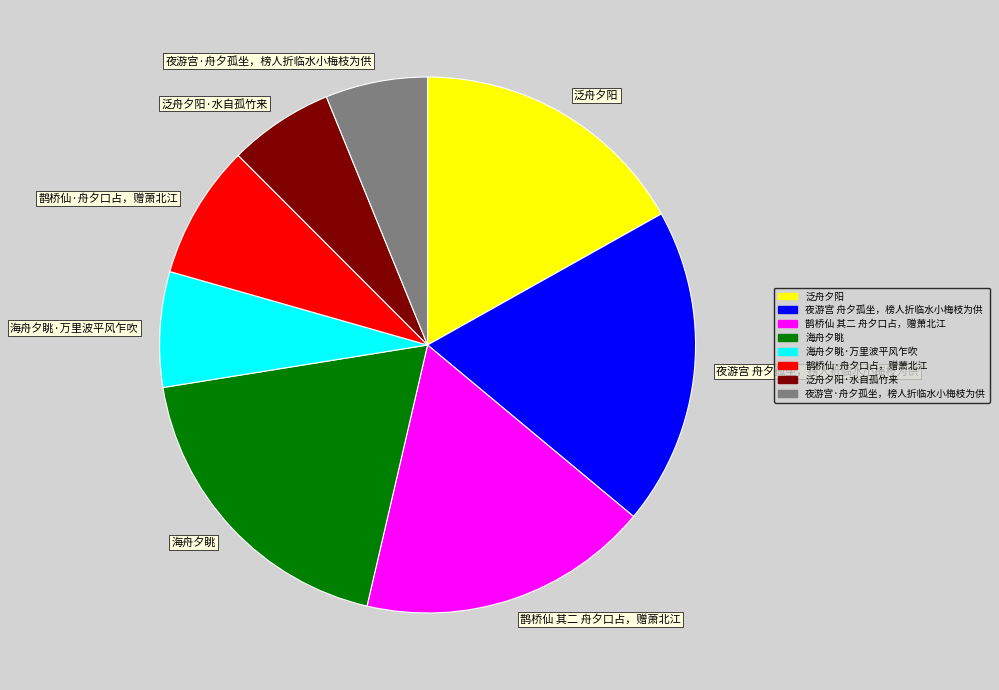

How many segments does this pie chart have?

8